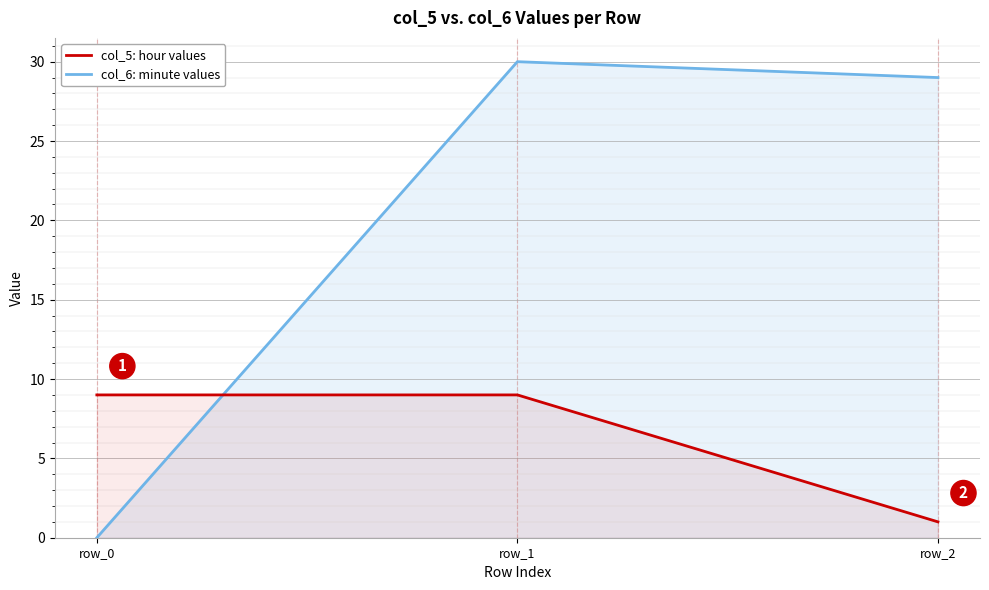

Reading left to right, transcribe all the data shown in this chart.

col_5: hour values: 9	9	1
col_6: minute values: 0	30	29